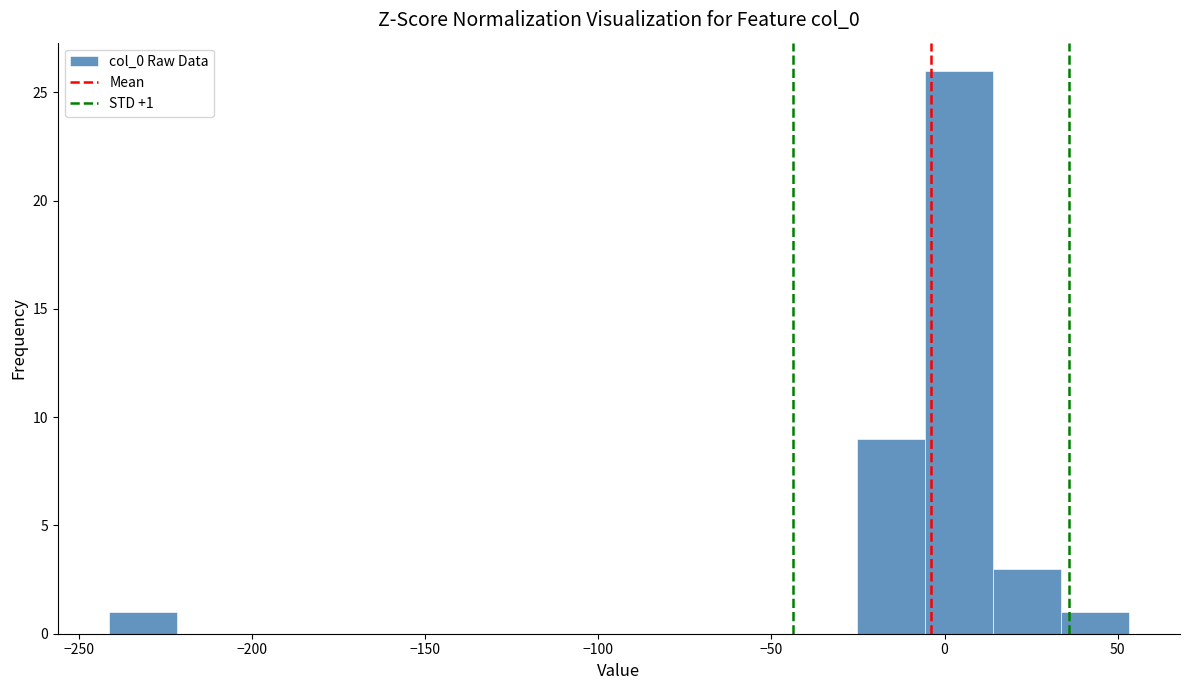

Read against the x-axis, roughly where is the centre of the tallest bar?

5